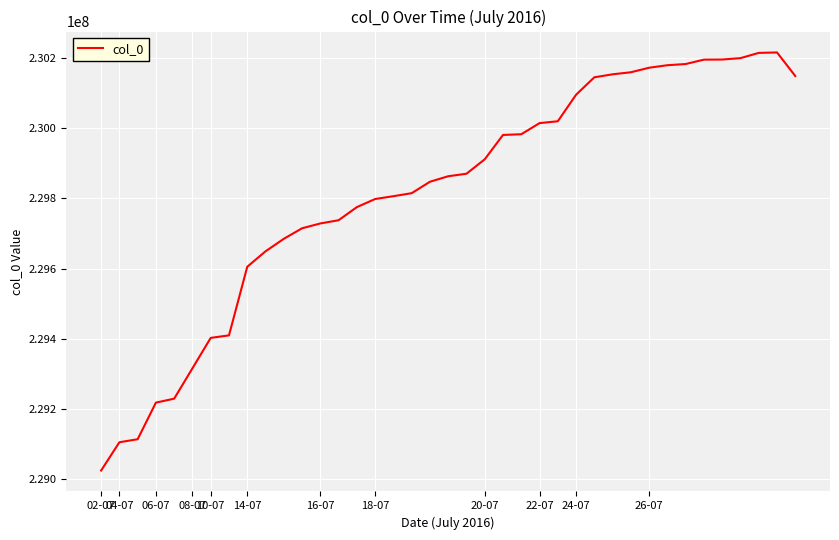

What is the difference between the maximum and minimum values?

1189250